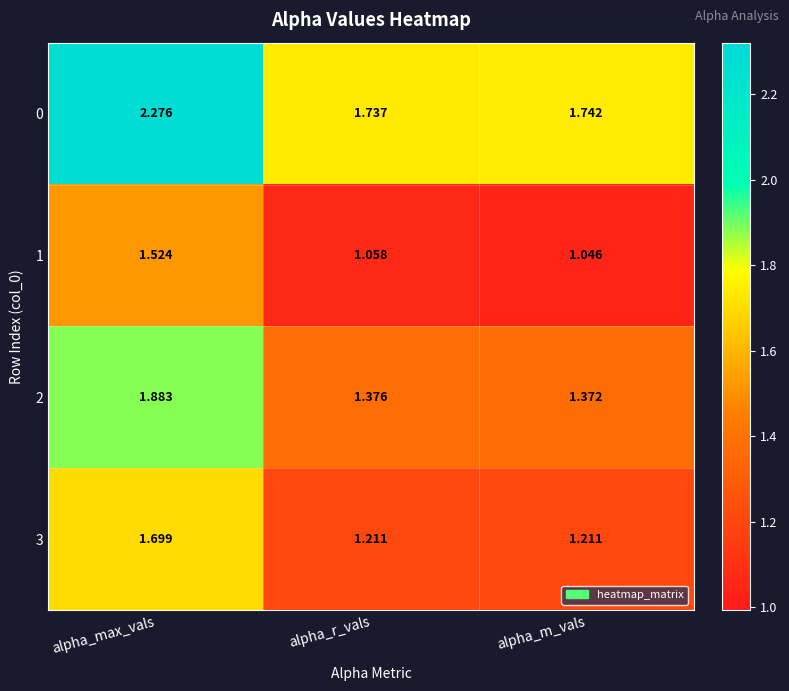

List the labels in order of 2 value, largest first.

alpha_max_vals, alpha_r_vals, alpha_m_vals